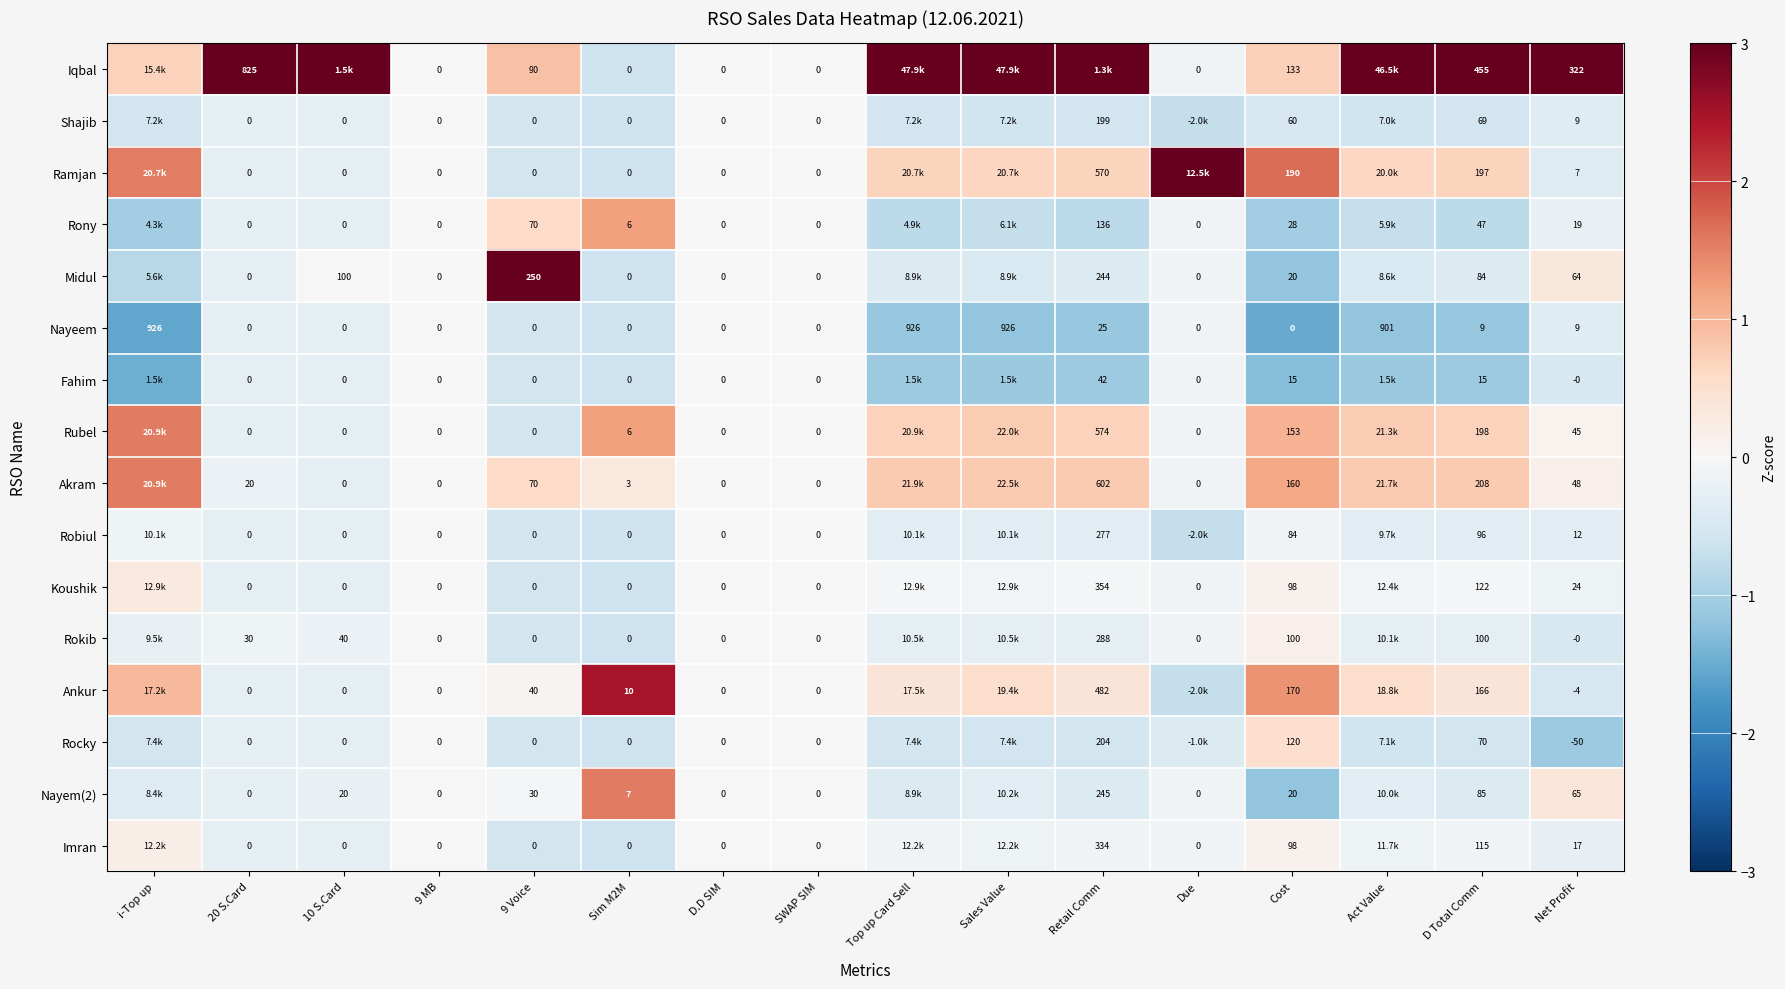

How many values in Fahim are below zero?

13